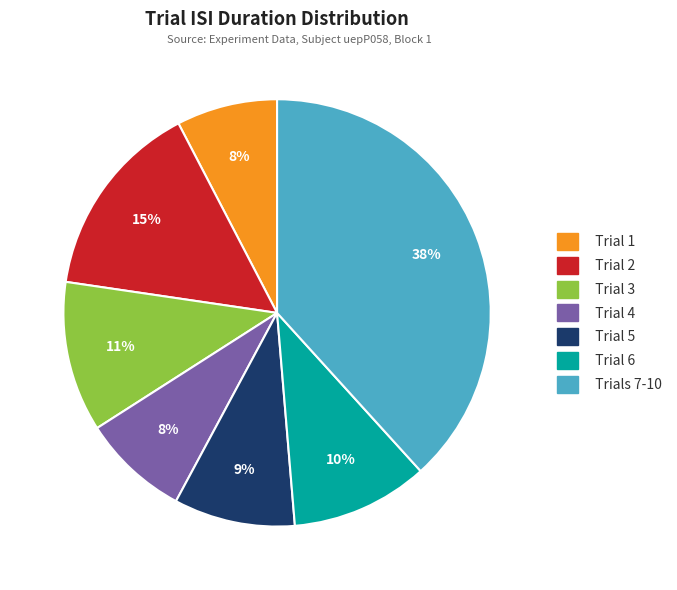

To the nearest percent, what is the average slice percentage?

14%